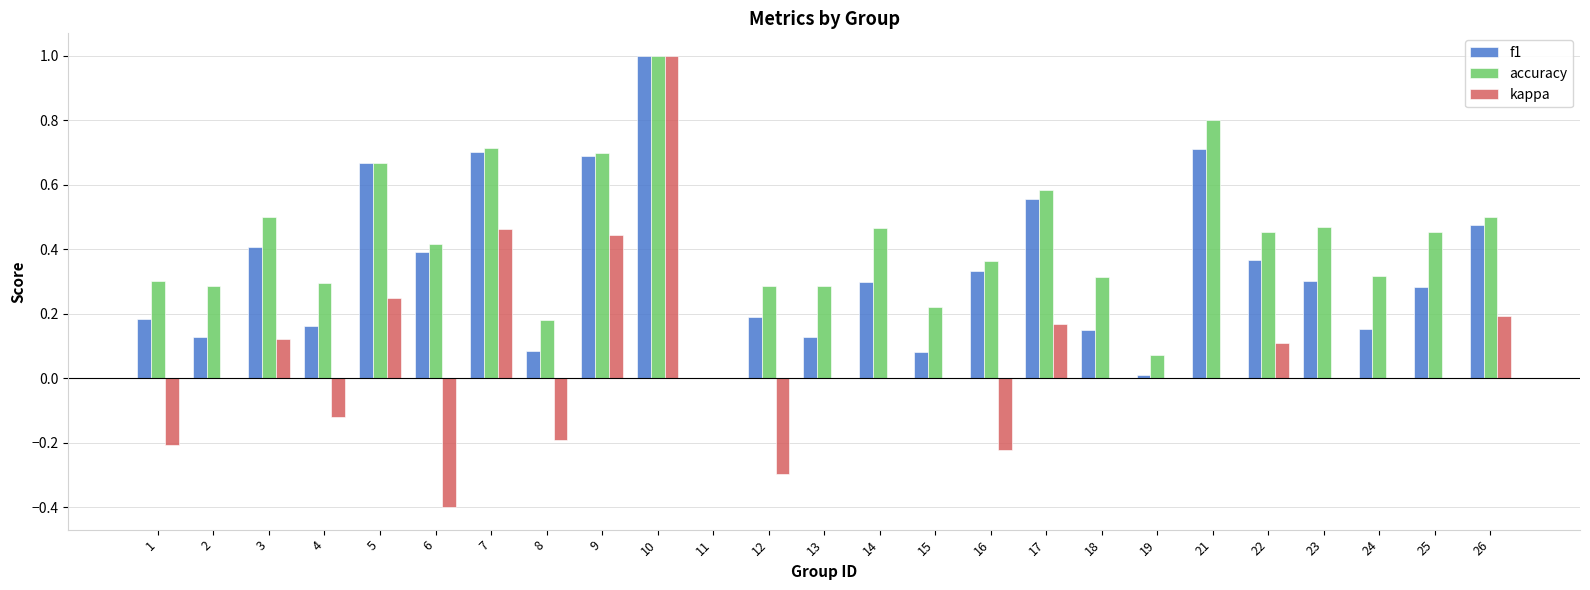

The value of f1 at 25 is 0.3. True or false?

True